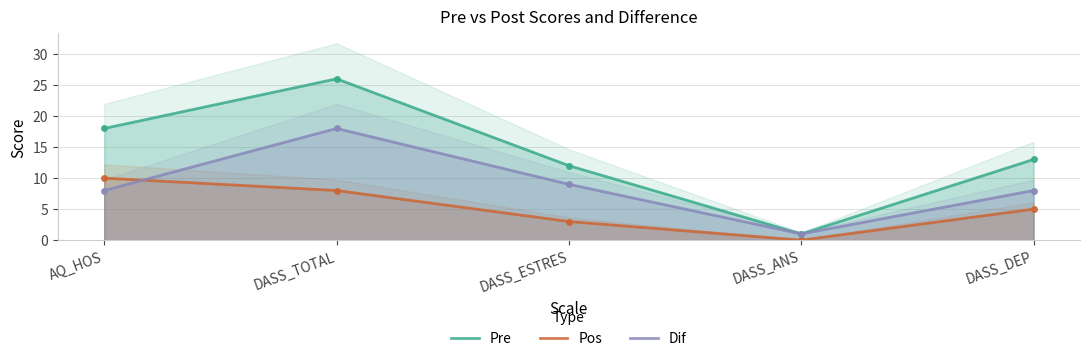

Reading left to right, extract all data points from this chart.

Pre: 18	26	12	1	13
Pos: 10	8	3	0	5
Dif: 8	18	9	1	8